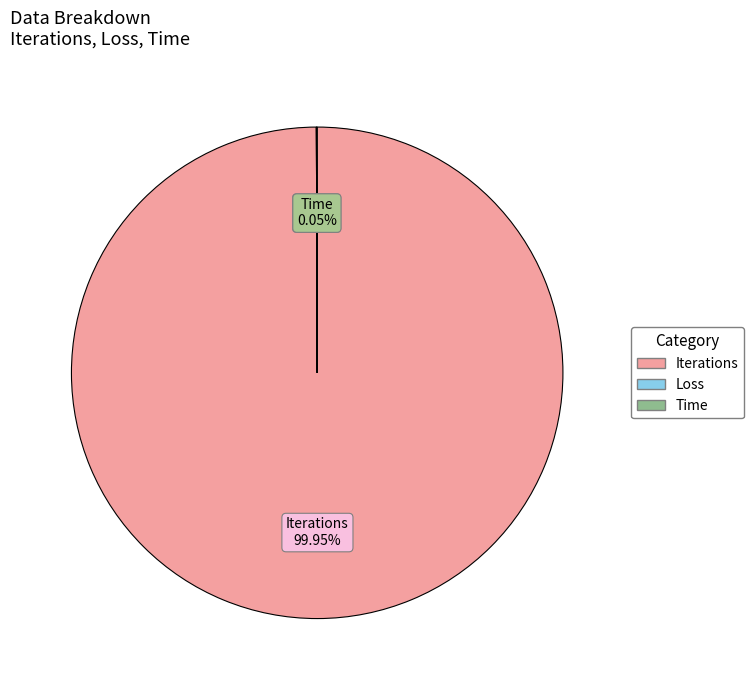

Which slice represents more than half of the pie?

Iterations